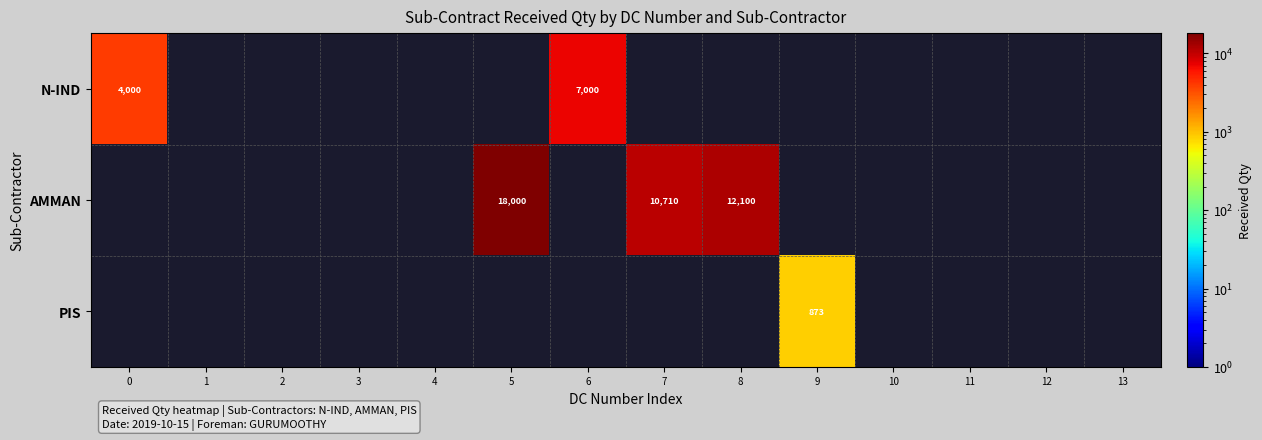

Rank the series at 12 from lowest to highest value.

N-IND, AMMAN, PIS